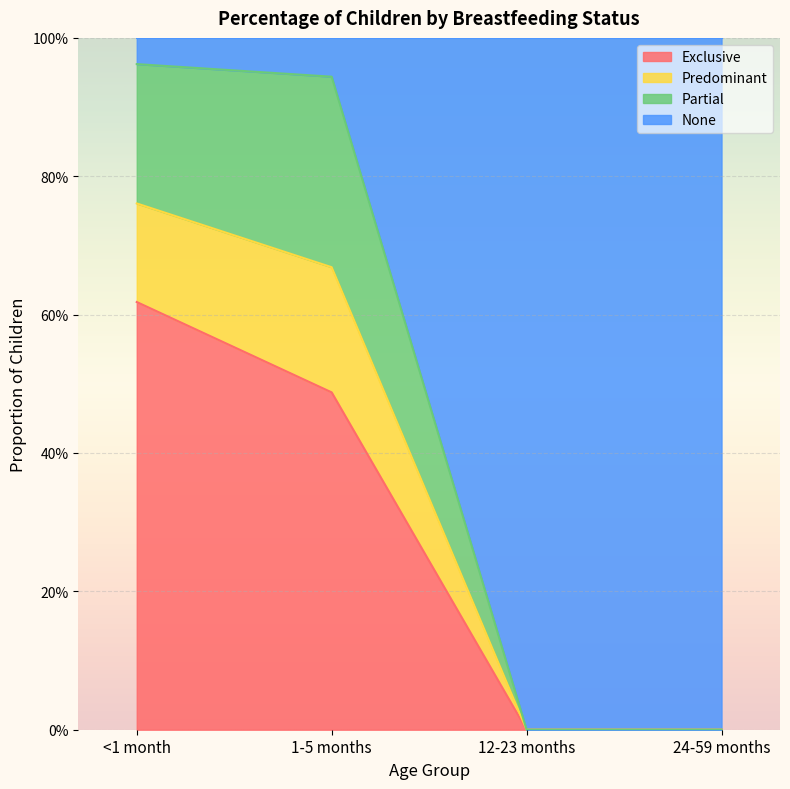

What is the label of the 1st point from the left?

<1 month